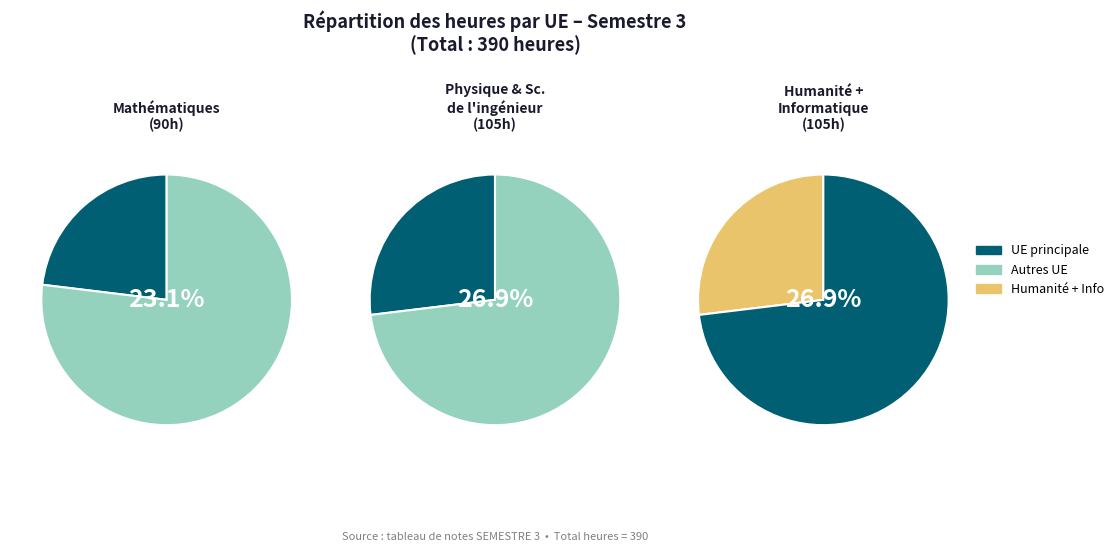

What percentage is the Physique & Sciences de l'ingénieur slice, to the nearest percent?

27%